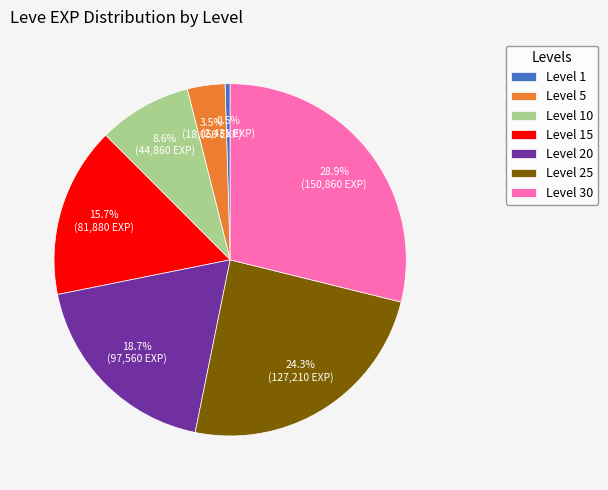

Rank the categories by value from lowest to highest.

Level 1, Level 5, Level 10, Level 15, Level 20, Level 25, Level 30